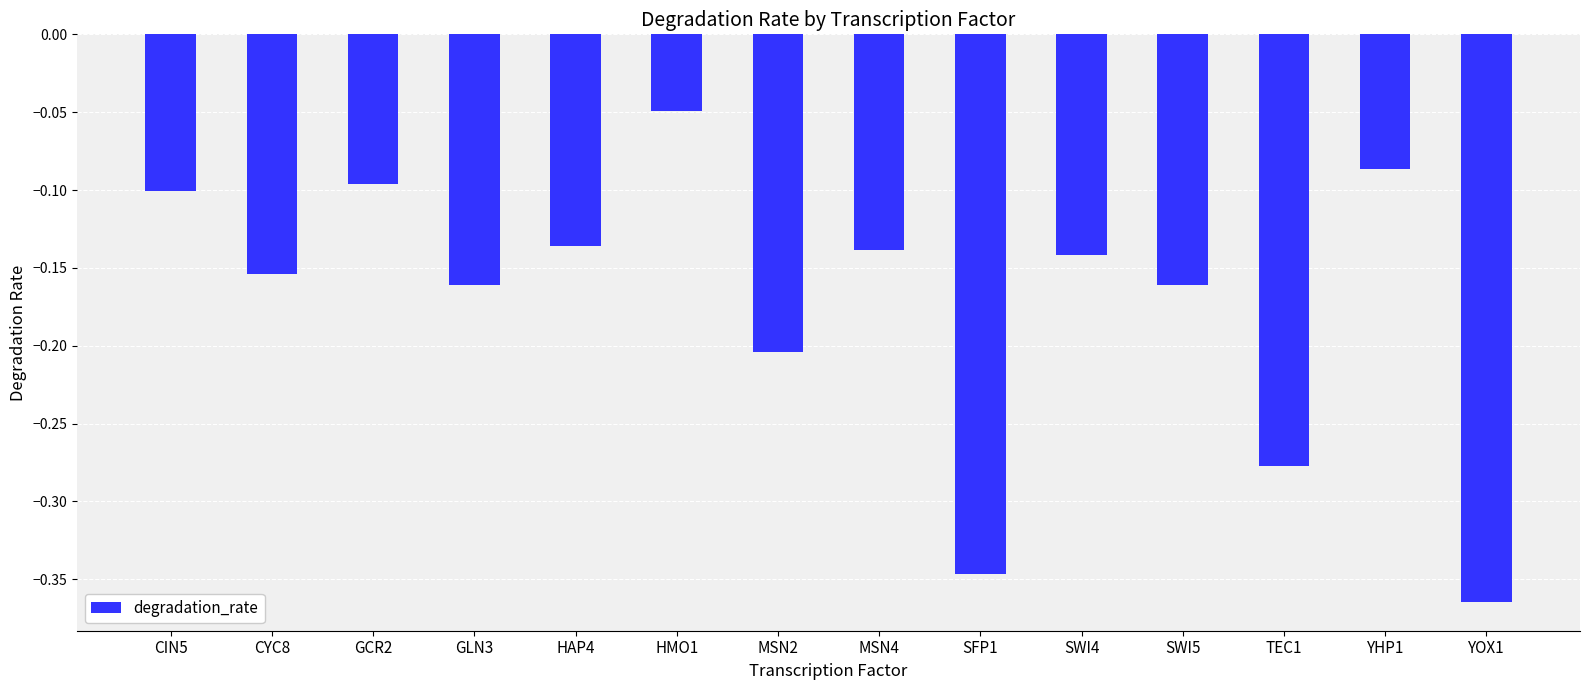

Where is the data nearest to the value 0?

HMO1